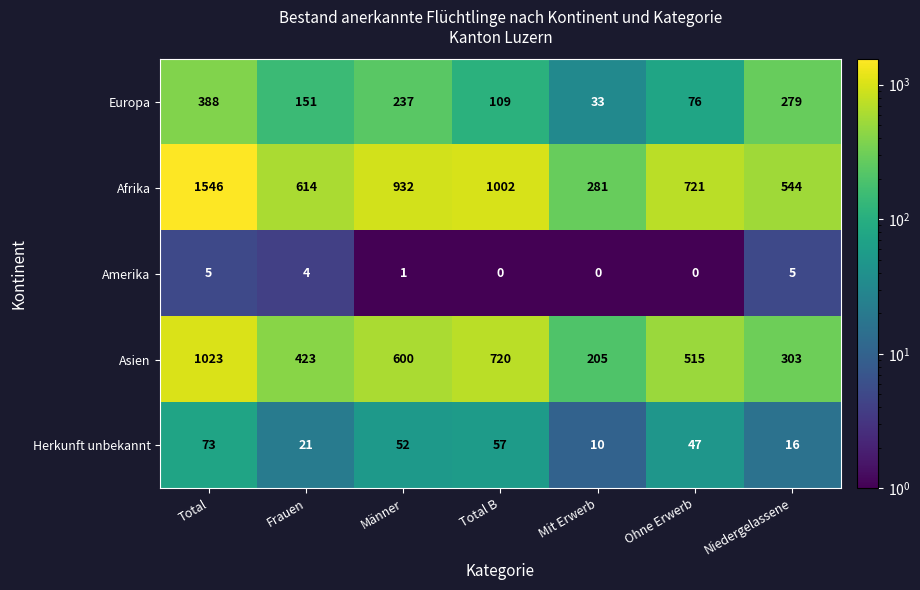

What is the difference between the second highest and second lowest values in the Asien series?

417